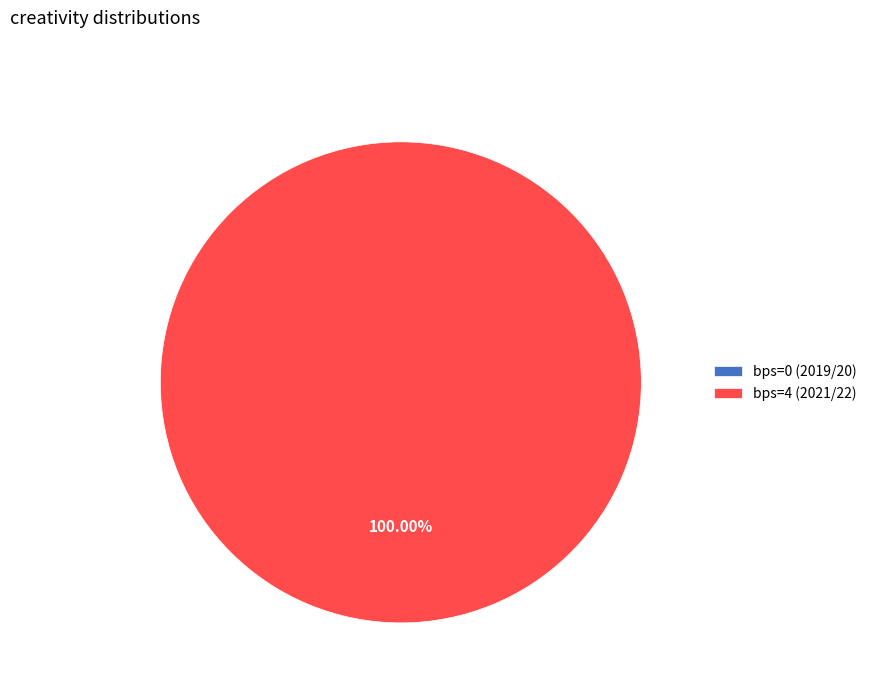

To the nearest percent, what is the average slice percentage?

50%